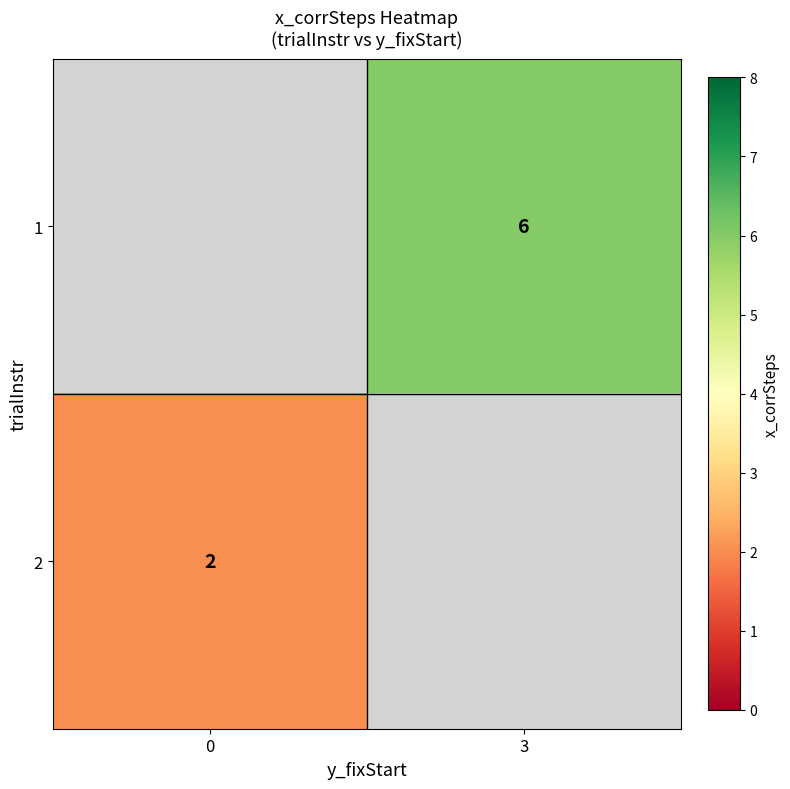

Is it true that 2 equals 2 at 0?

True